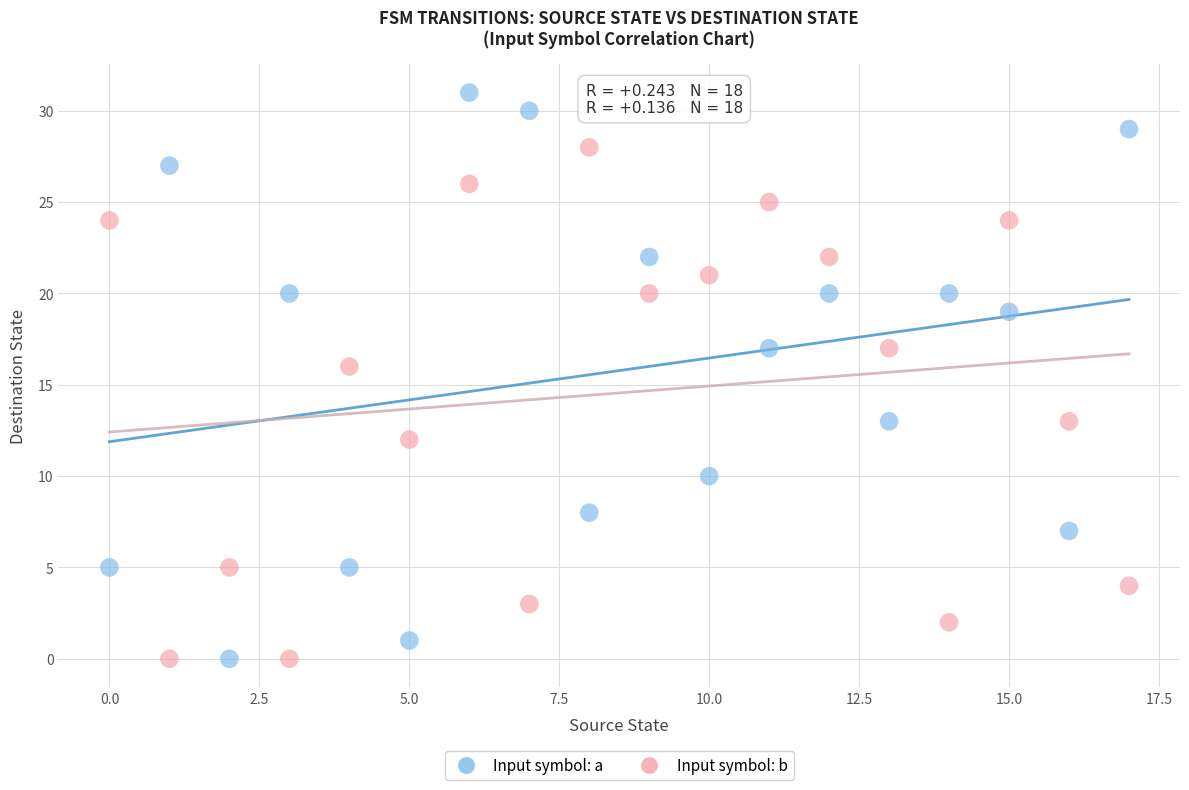

Which series has the largest Y range (max minus min)?

Input symbol: a